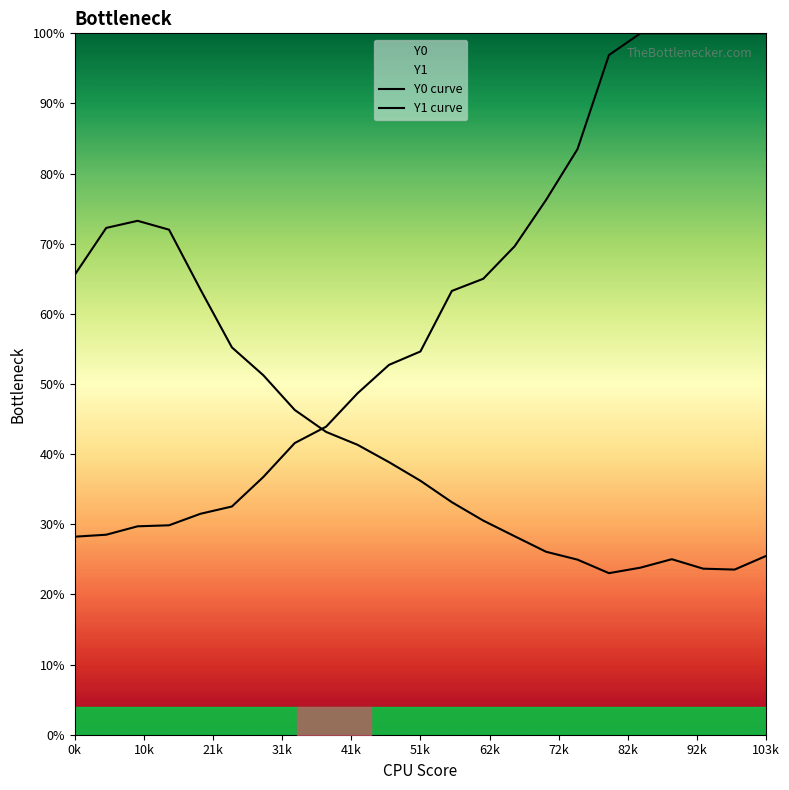

What is the value of the Y0 curve point at the 16th from the left?

0.8